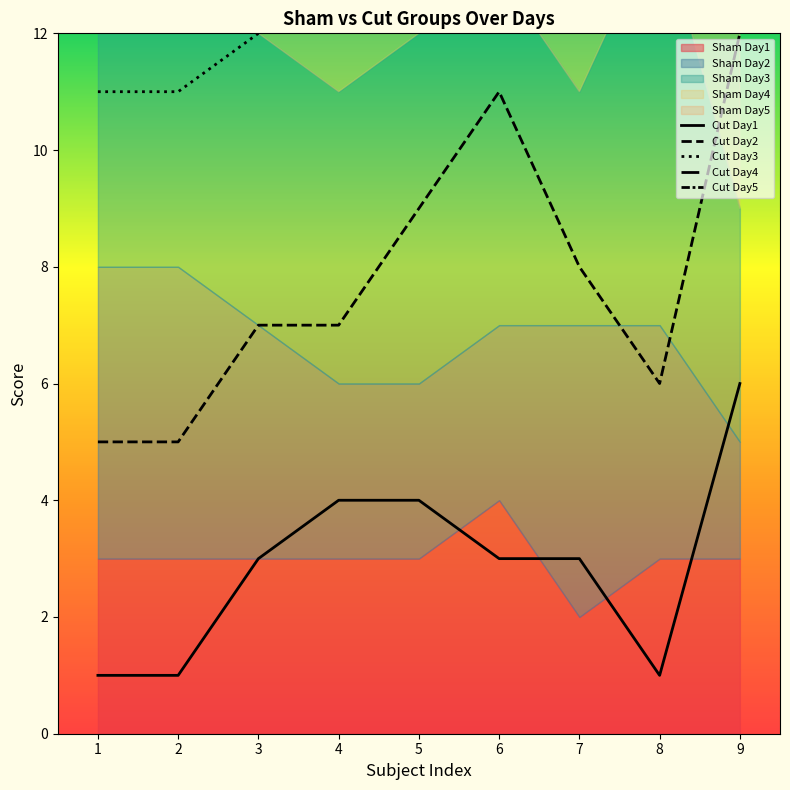

How many data points in Cut Day4 are less than 21?

4